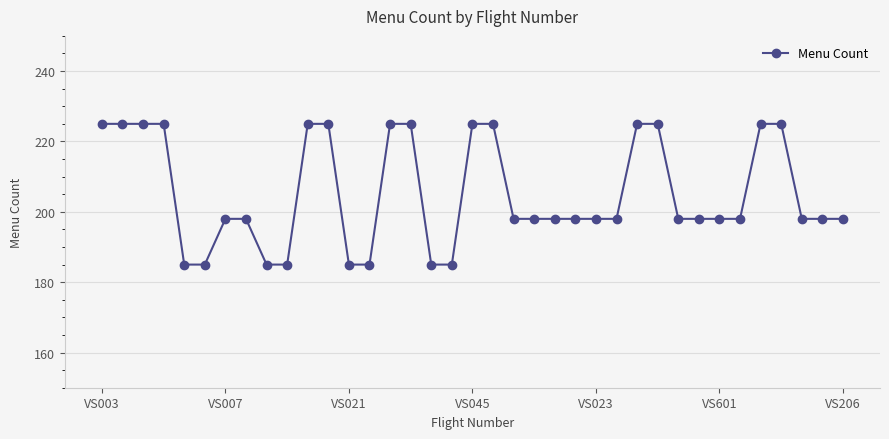

What is the maximum value shown in the chart?

225